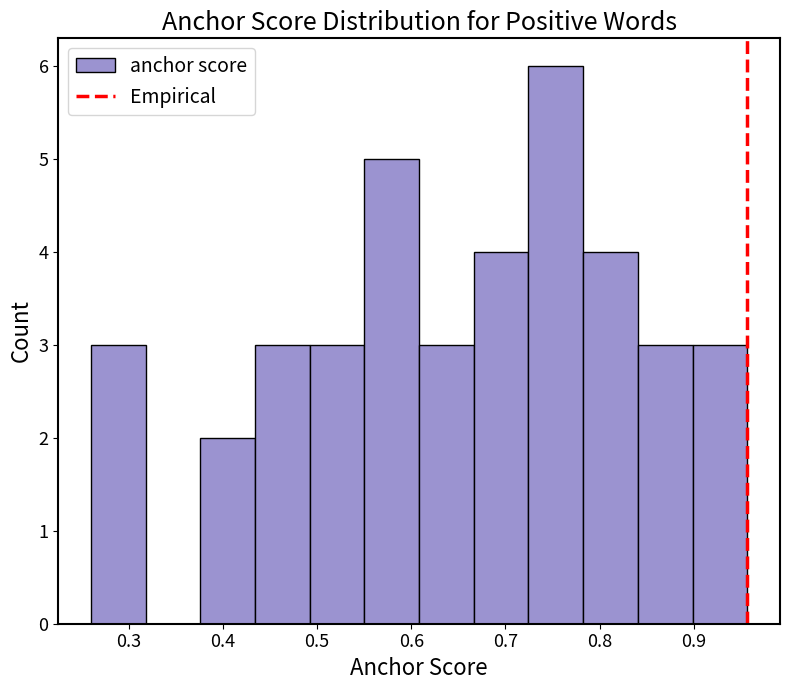

What is the height of the bar covering 0.49 to 0.55 on the x-axis? Neither the bar edges nor the heights are printed on the chart, so give them approximately, as read against the axes.

3